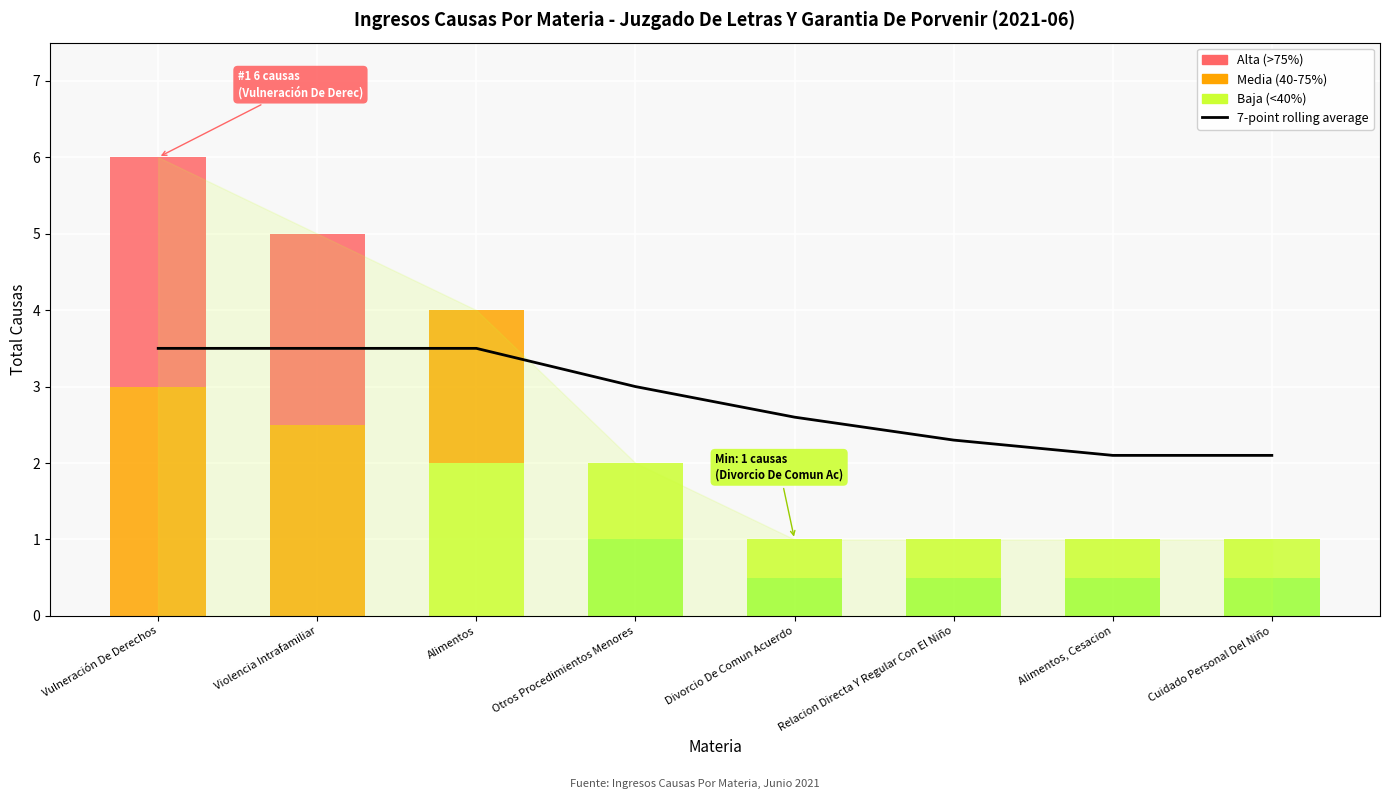

Does the chart contain stacked bars?

No